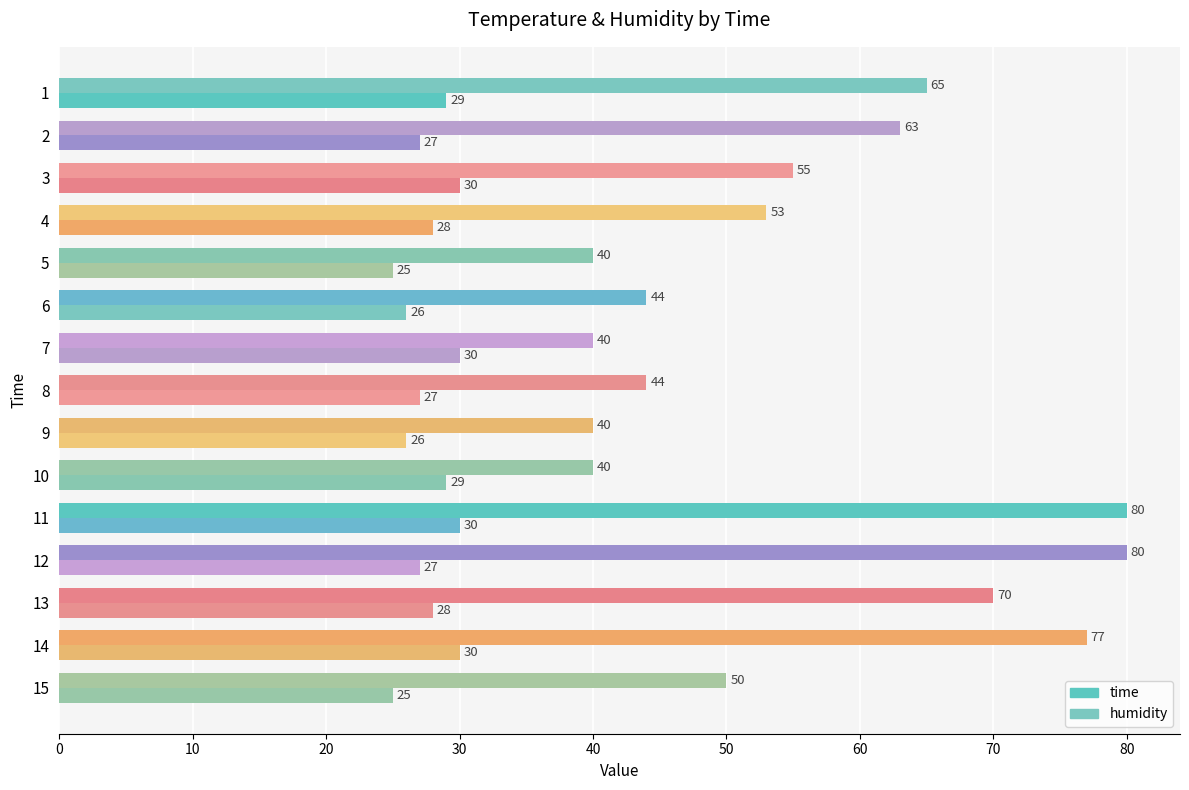

What is the difference between the second highest and second lowest values in the humidity series?

40